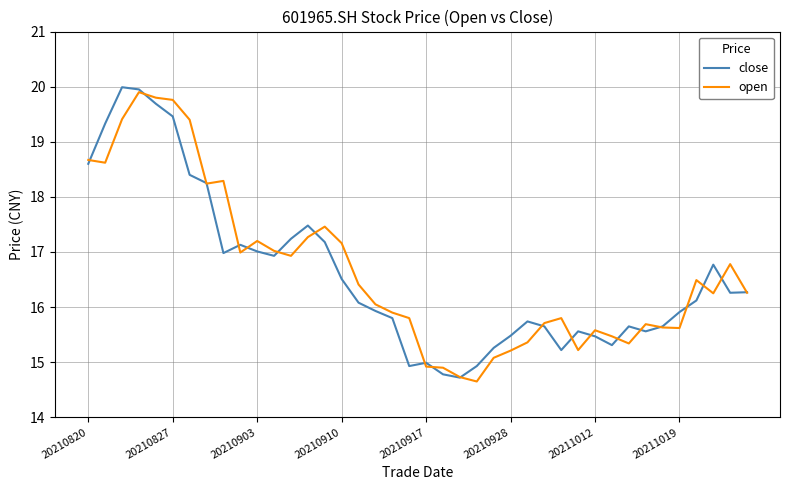

How many lines are shown in the chart?

2